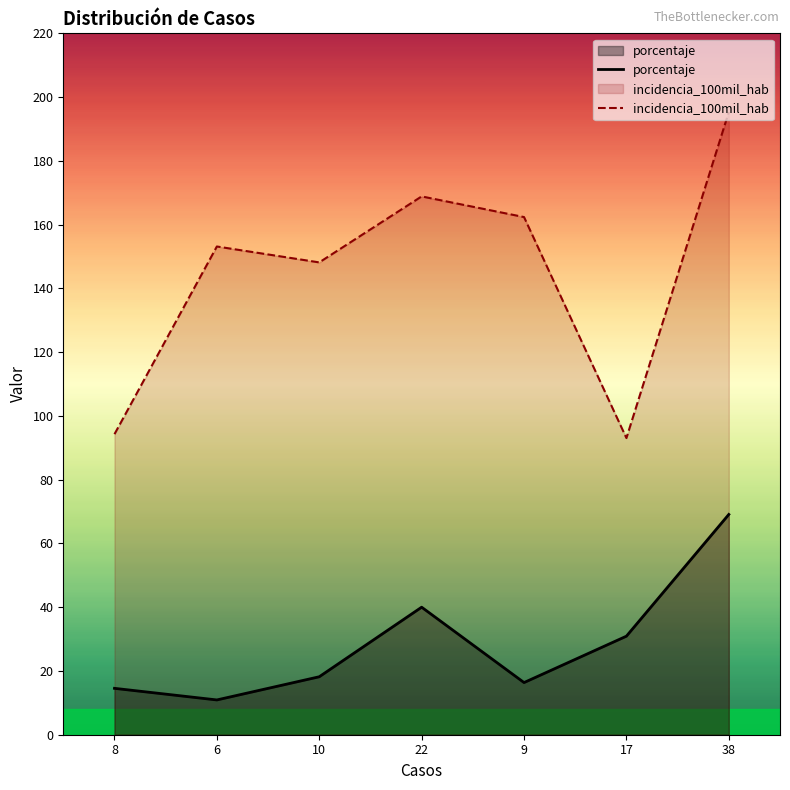

What is the value of the porcentaje point at the 5th from the left?

16.4